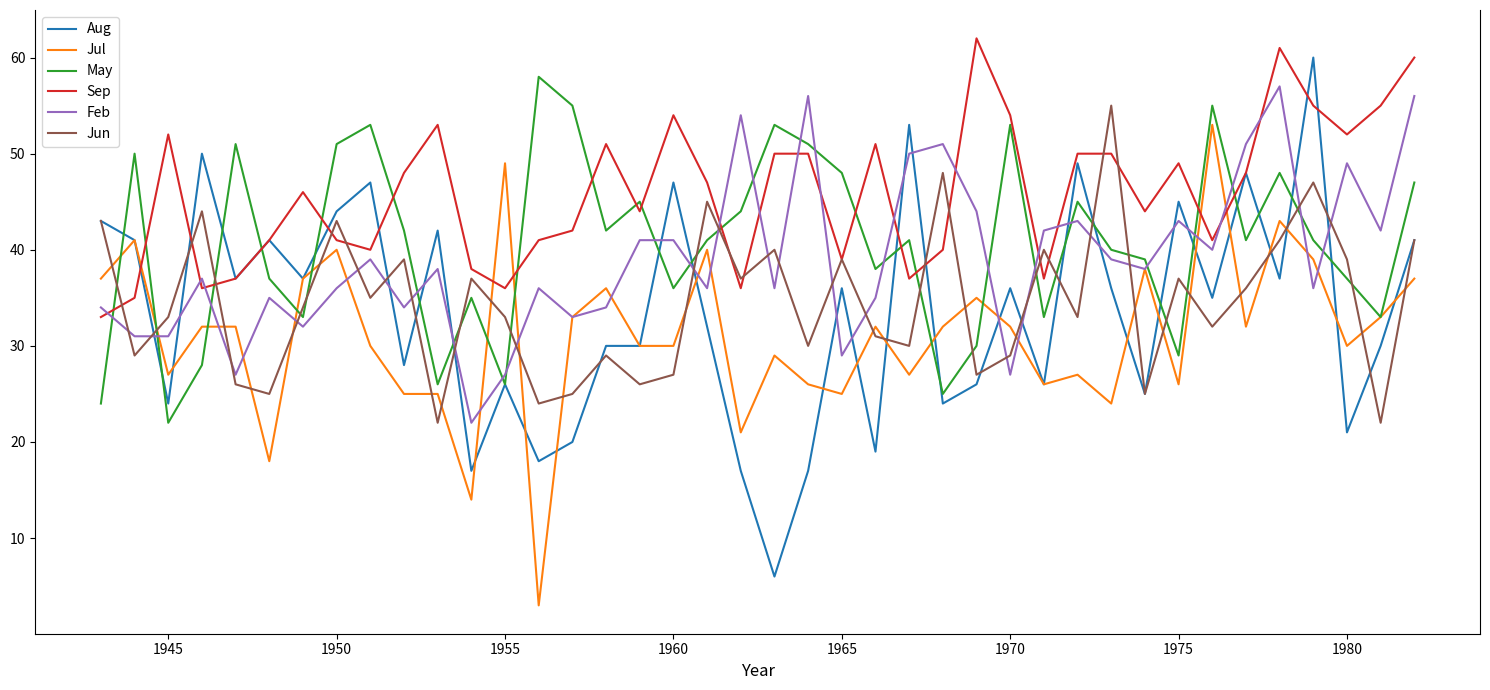

What is the difference between the maximum and minimum values in the Feb series?

35